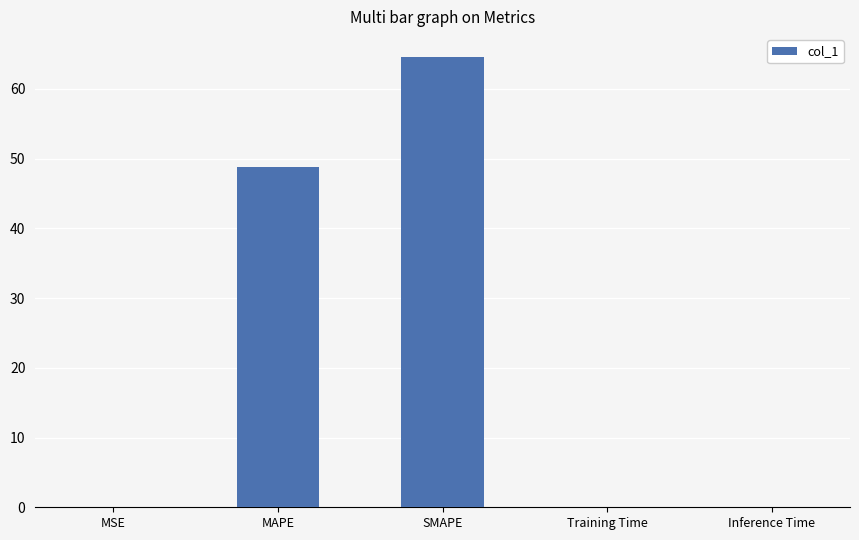

The chart shows a value of 64.6 at SMAPE. True or false?

True